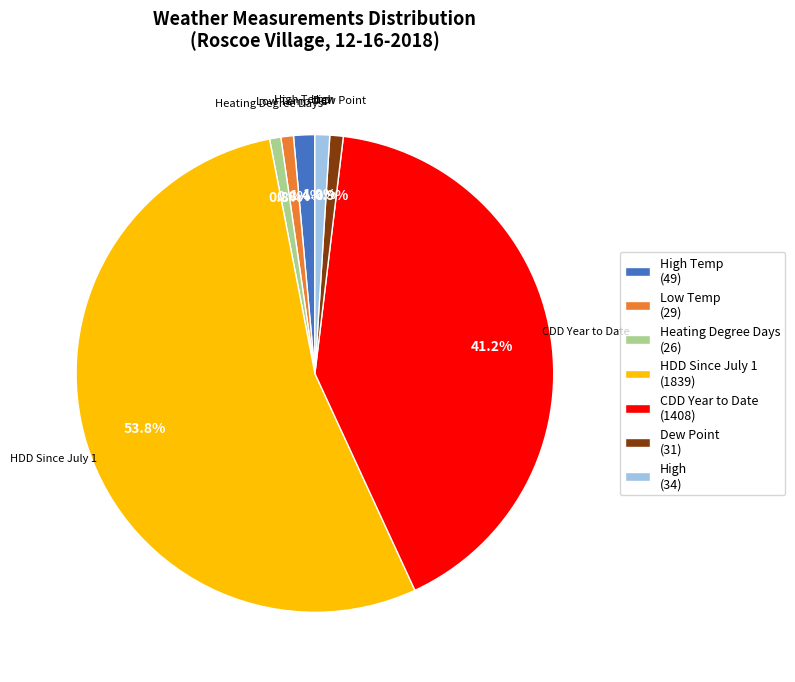

What percentage do Dew Point and Heating Degree Days together represent?

1.7%